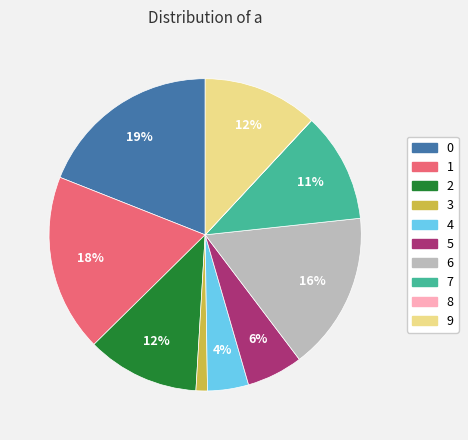

Is the sum of 3 and 7 greater than half?

No